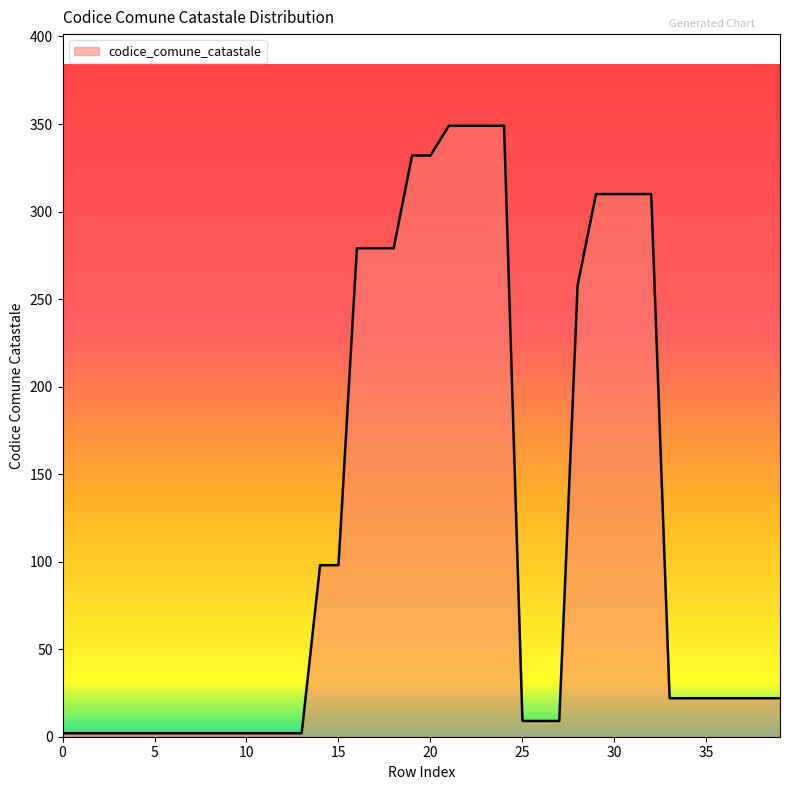

What is the difference between the maximum and minimum values?

347